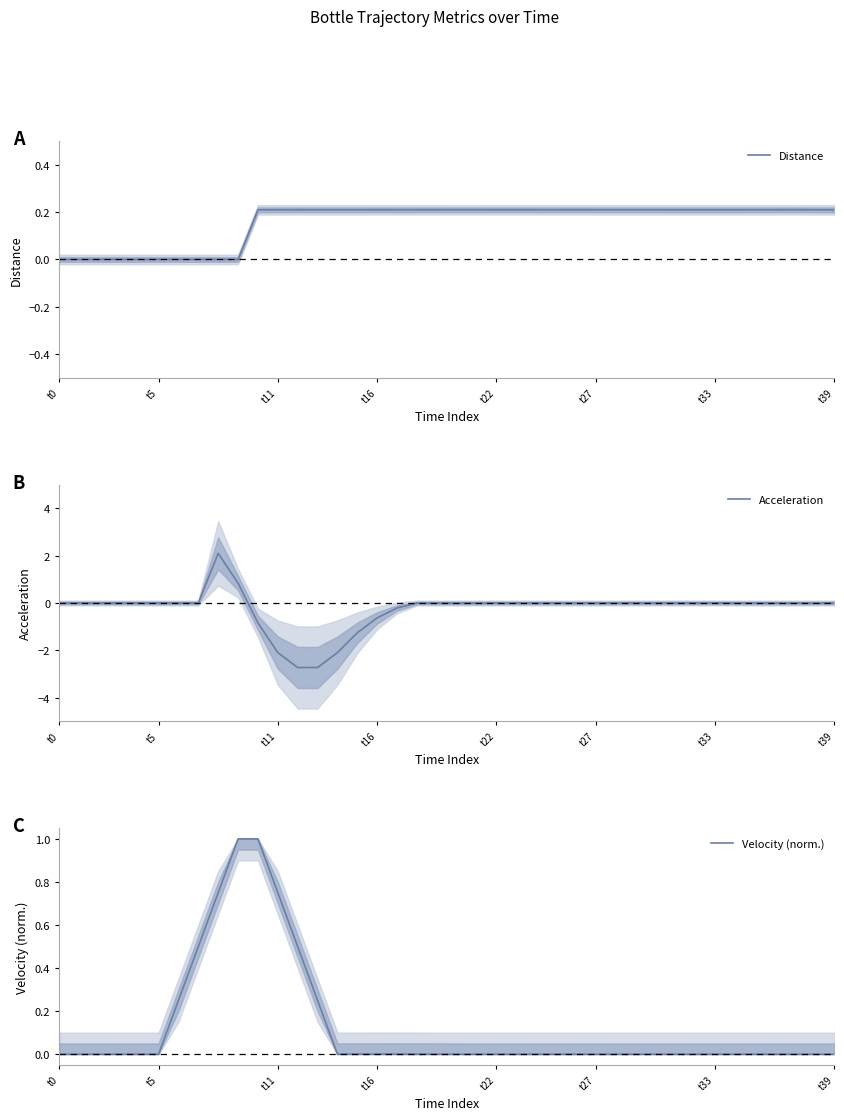

True or false: Acceleration has a value of -3.1 at t11.

False